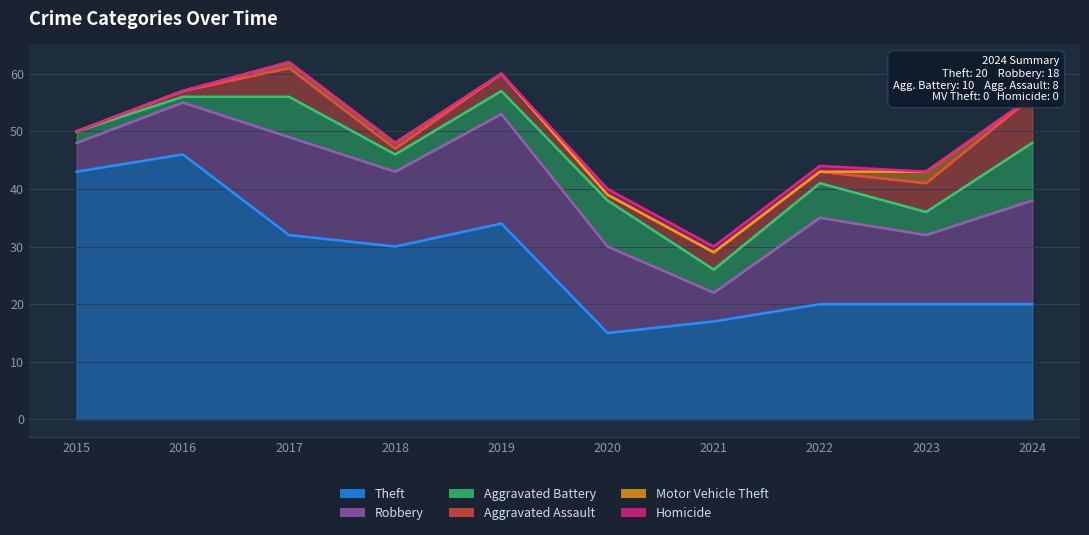

The Homicide series shows 0 at 2018. True or false?

False